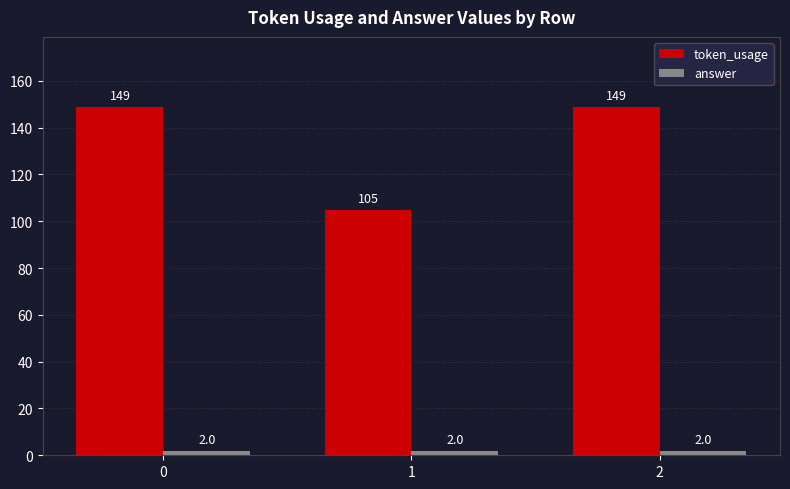

How many data points in token_usage are less than 149?

1